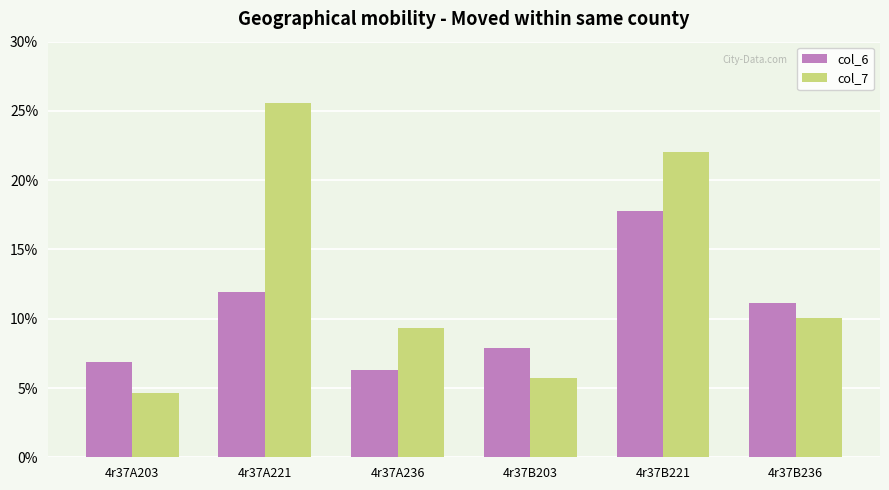

The col_7 series shows 10.1 at 4r37B236. True or false?

True